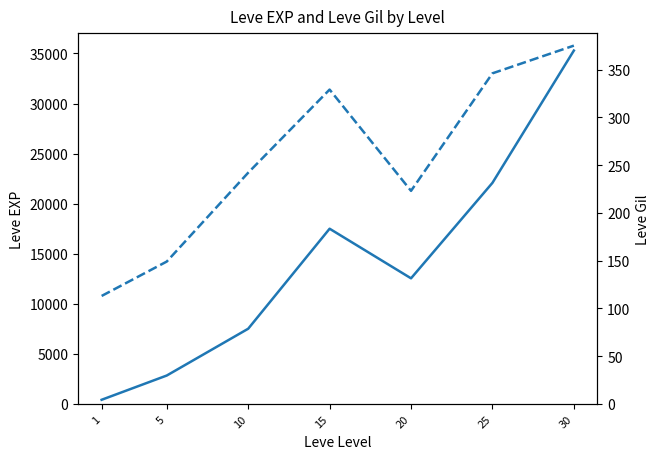

Between 10 and 30, which series saw the biggest shift?

Leve EXP